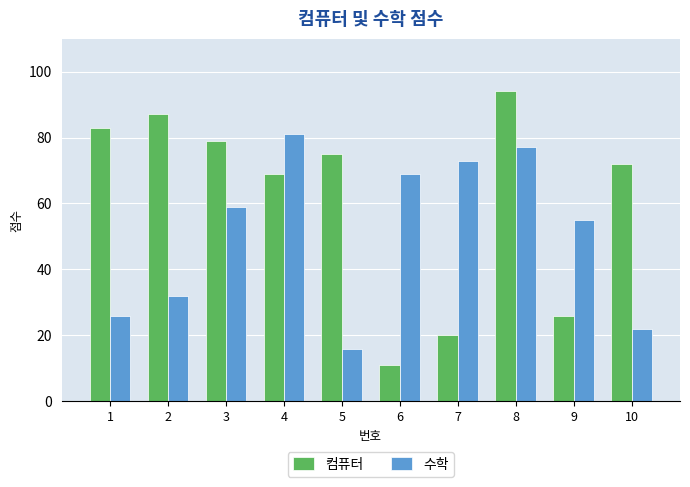

Rank the categories by 컴퓨터 value from lowest to highest.

6, 7, 9, 4, 10, 5, 3, 1, 2, 8